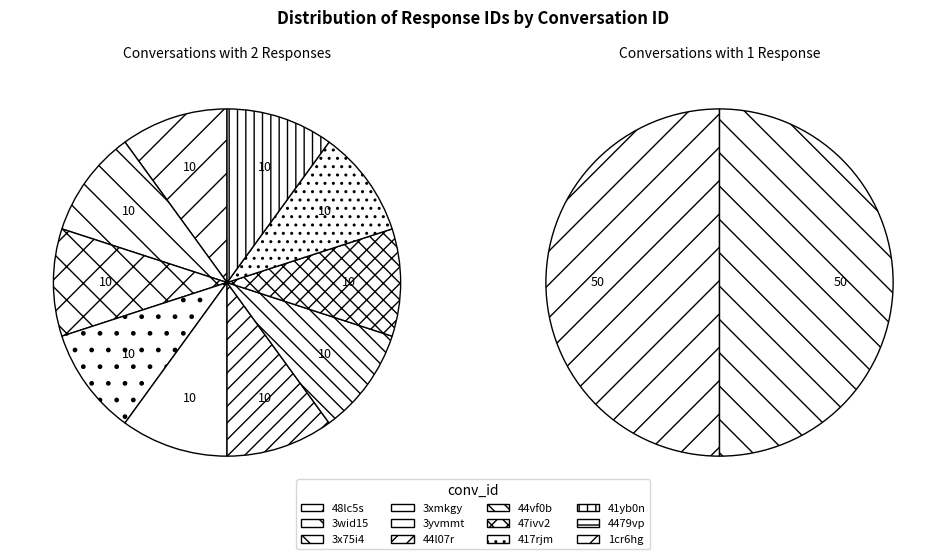

To the nearest percent, what portion does 44vf0b represent?

10%